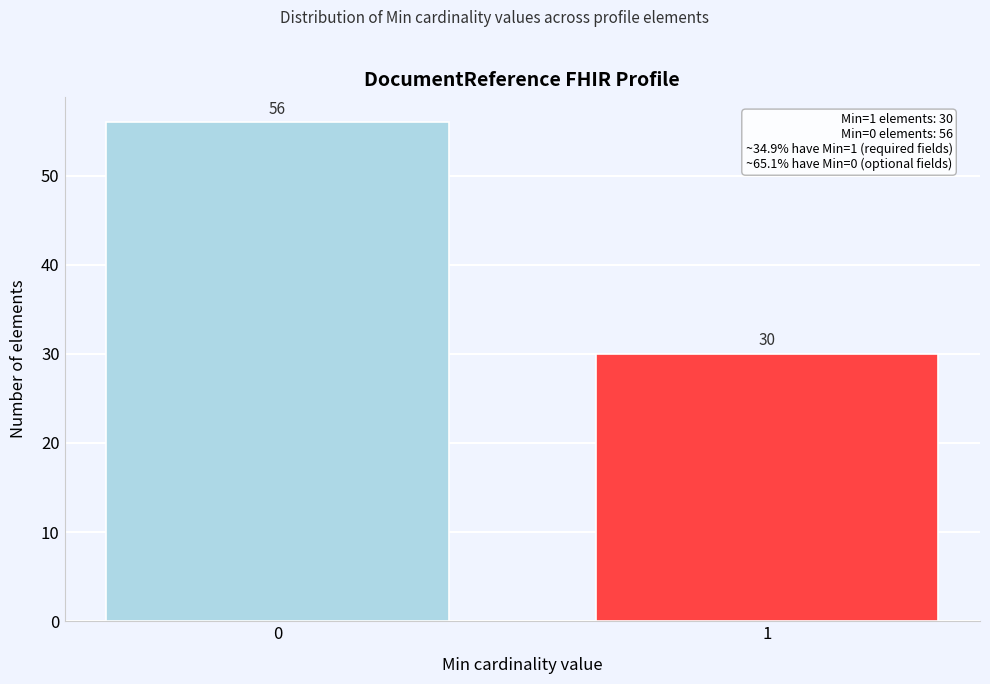

Reading right to left, list all the values displayed in this chart.

30	56